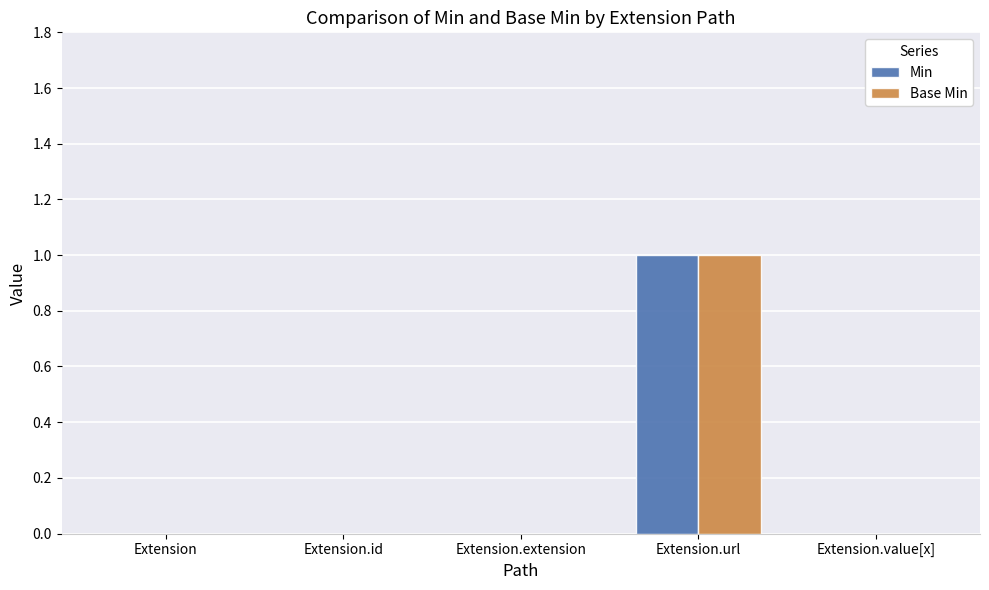

Count the number of data series in this chart.

2